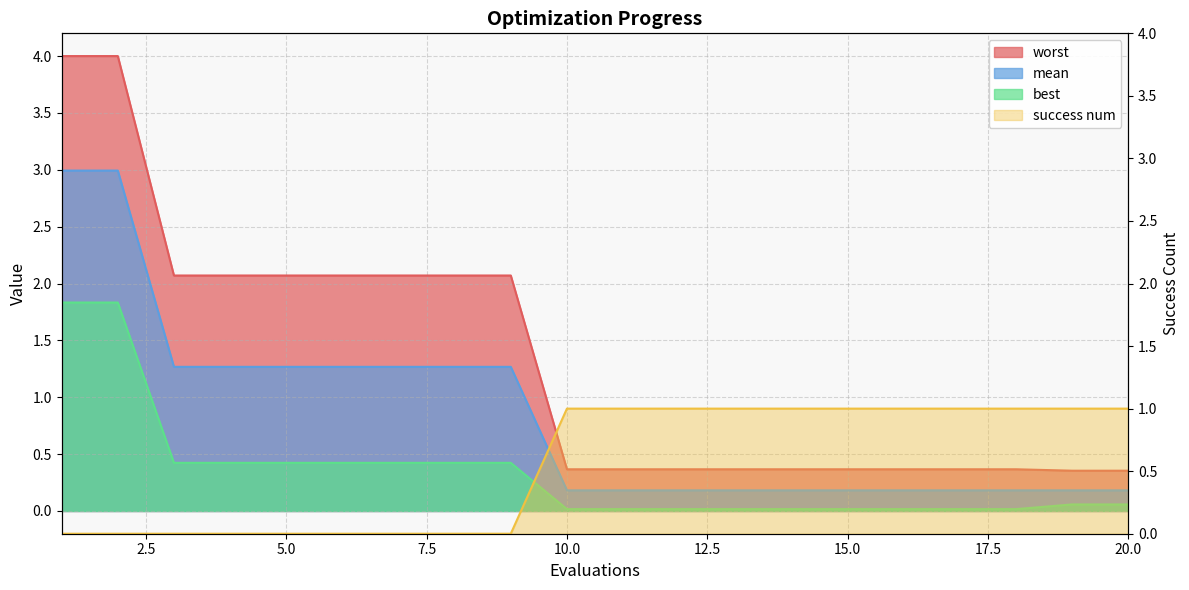

At 15, list the series in order from largest to smallest.

success num, worst, mean, best